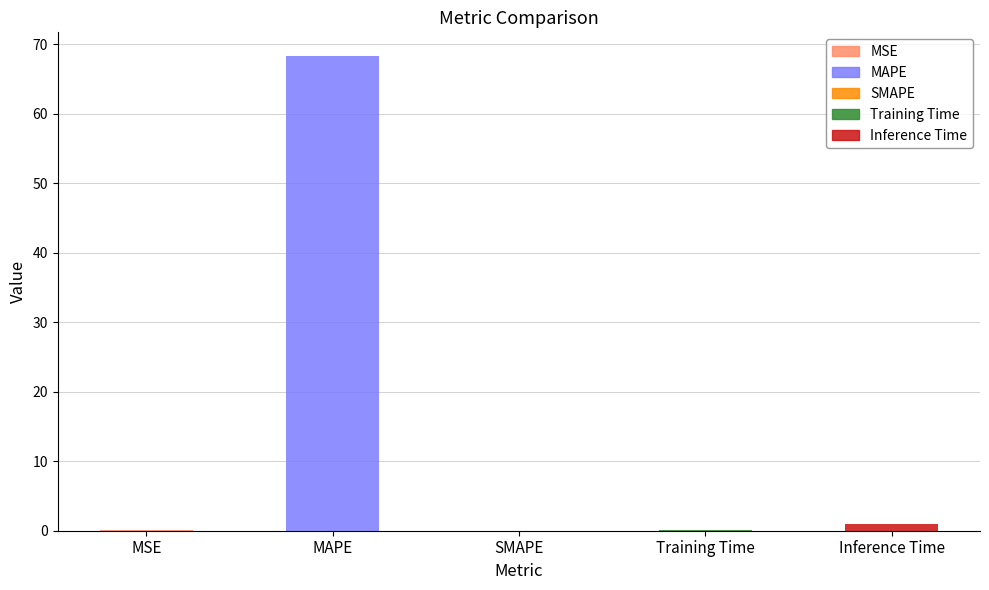

What value does the data have at MAPE?

68.3